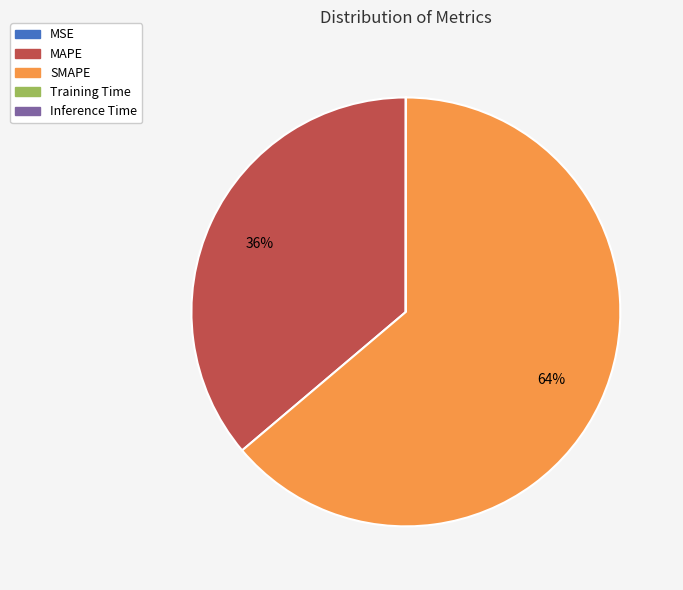

Which slice is the largest?

SMAPE